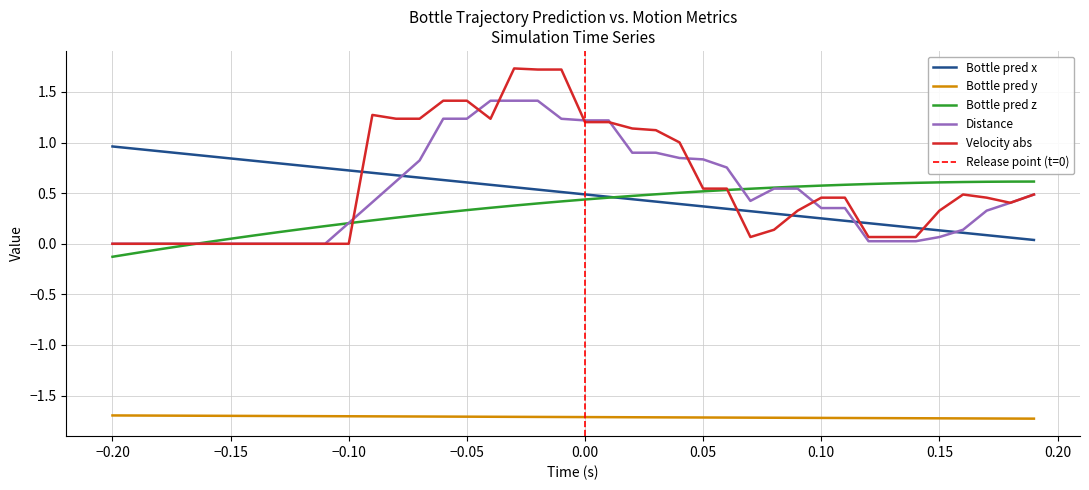

What is the minimum value shown in the chart?

-1.7